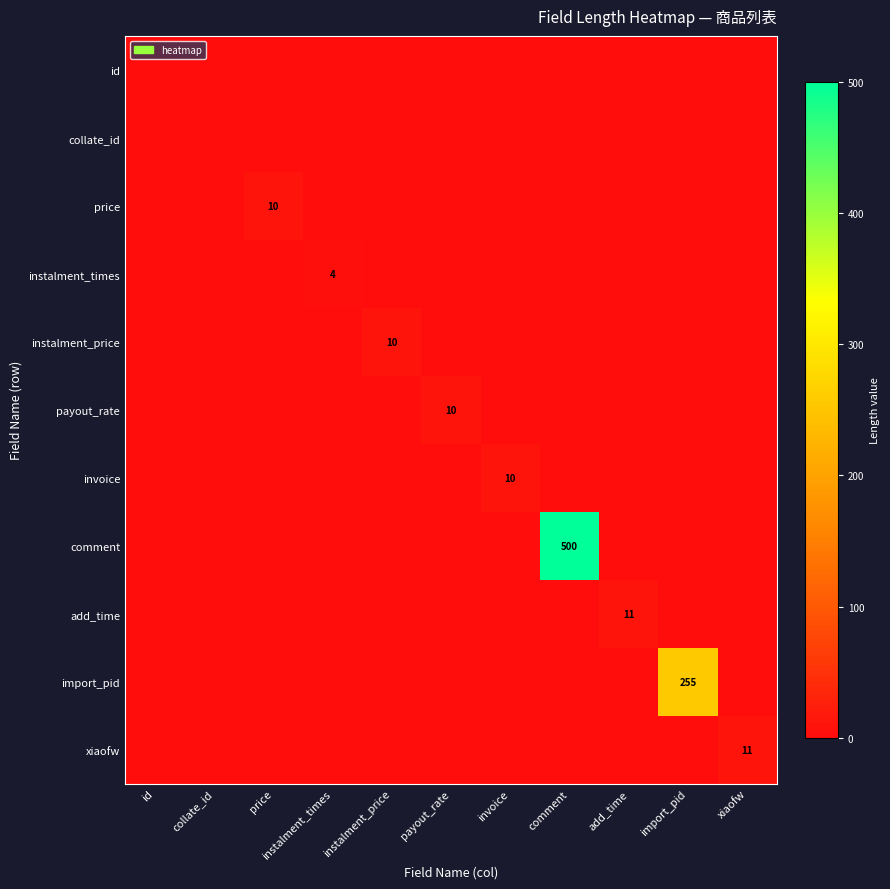

Which category has the highest value in the instalment_times series?

instalment_times